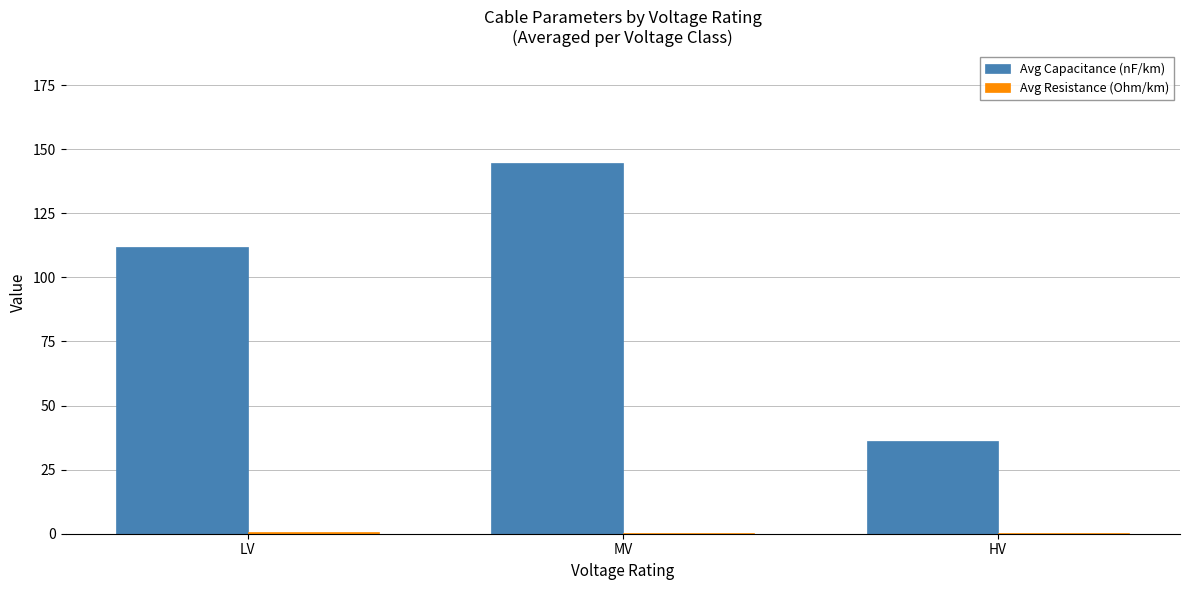

How many groups of bars are there?

3